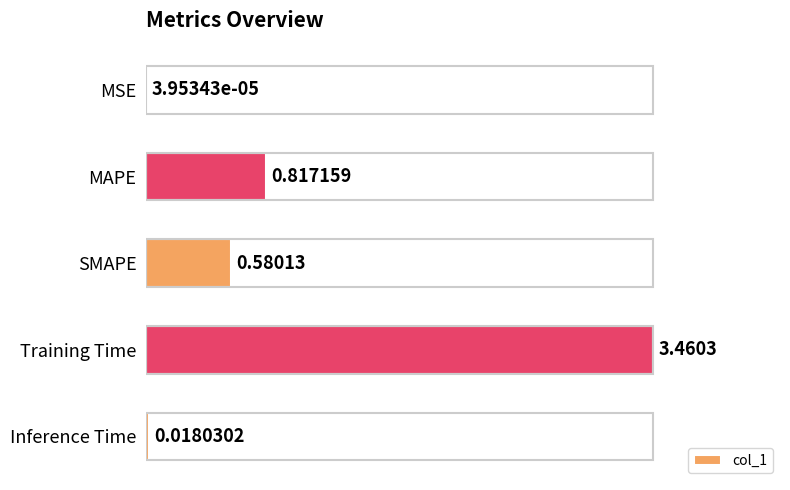

What is the change in value from Training Time to Inference Time?

-3.4